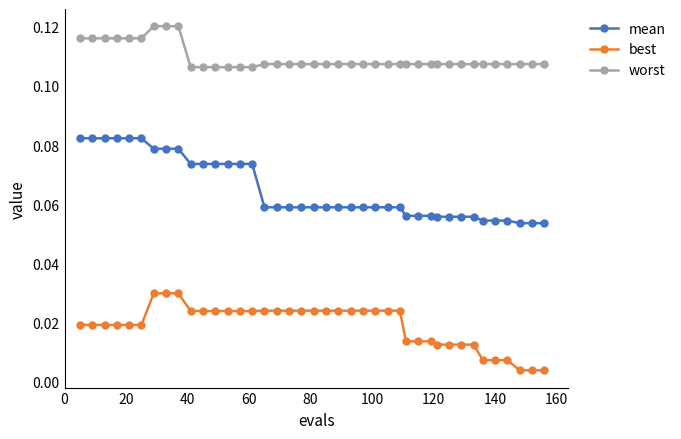

True or false: worst and best intersect in this chart.

False